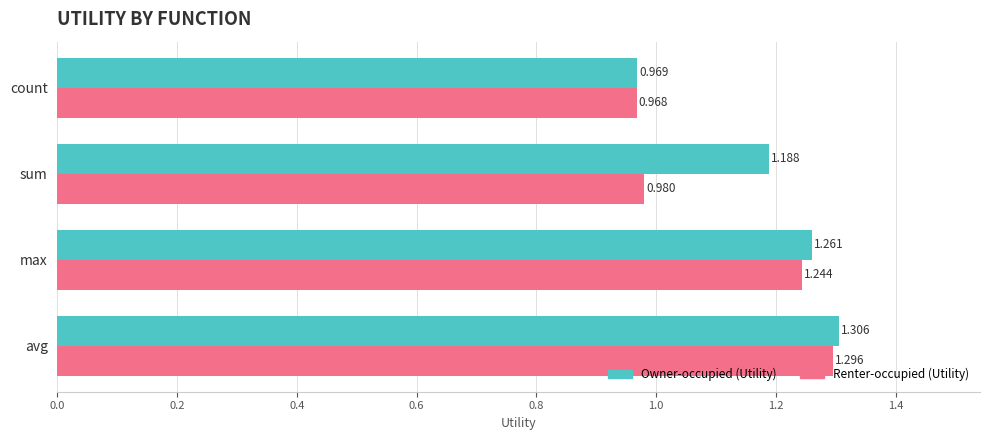

Is the value of Renter-occupied (Utility) at sum greater than the value of Owner-occupied (Utility) at max?

No